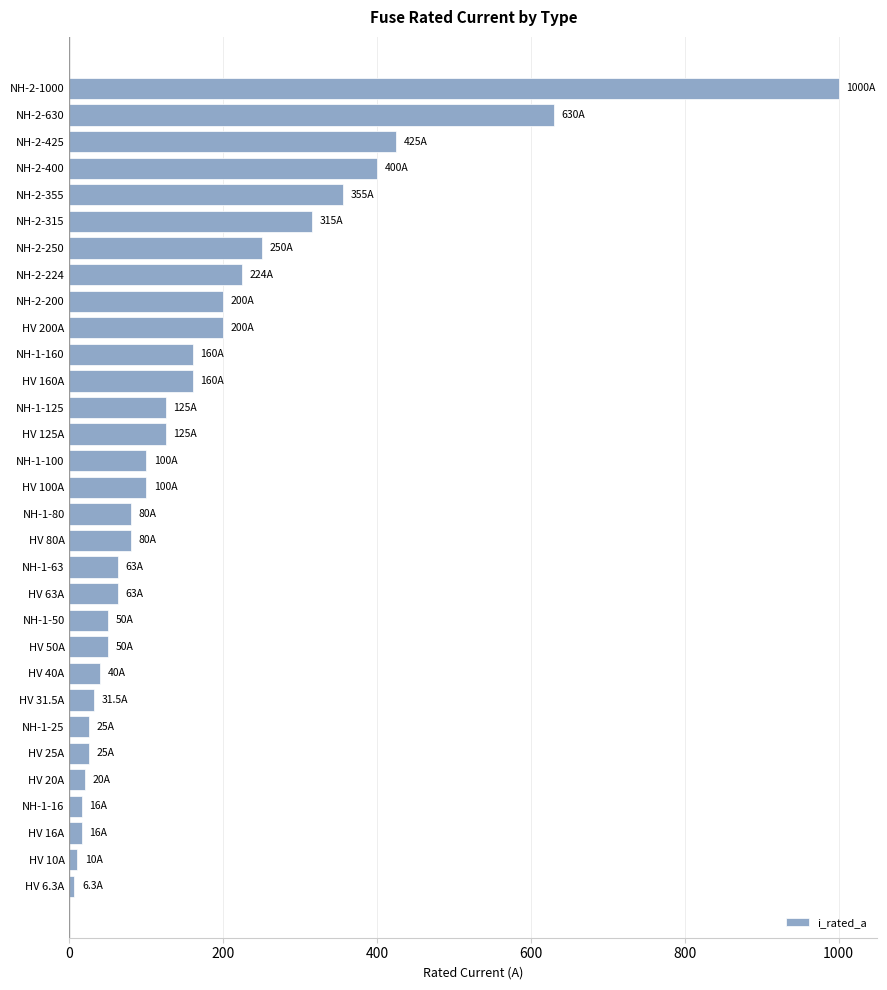

What is the sum of all values?

5344.8